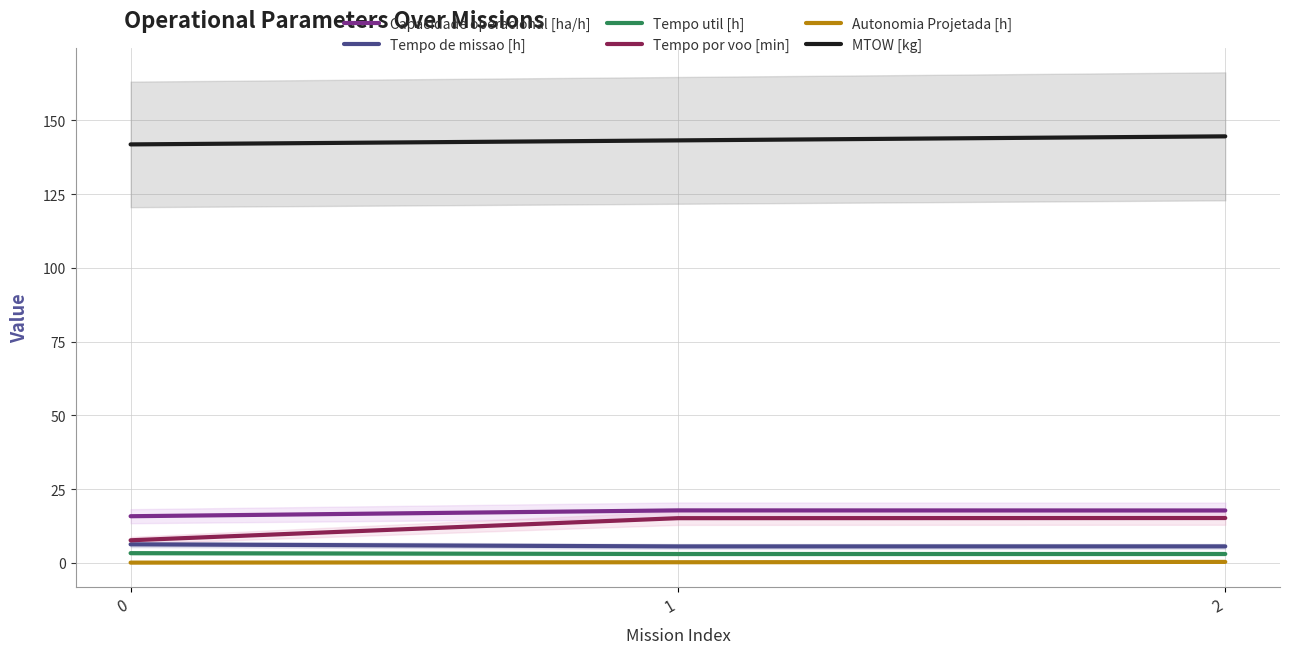

True or false: Tempo de missao [h] has a value of 5.6 at 1.

True